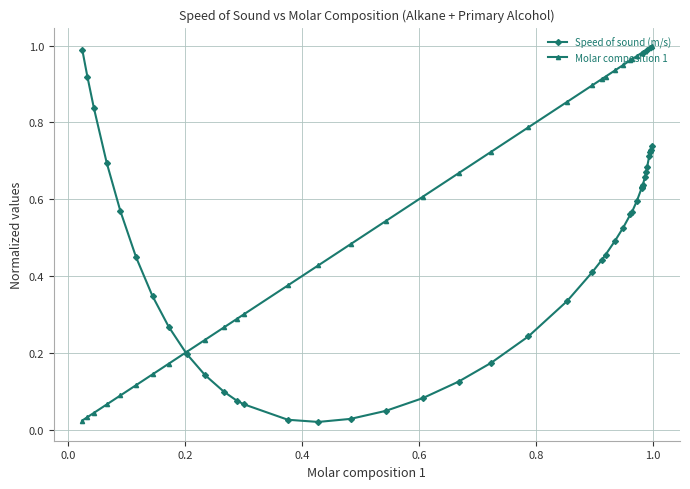

At how many categories does at least one series exceed 0?

40